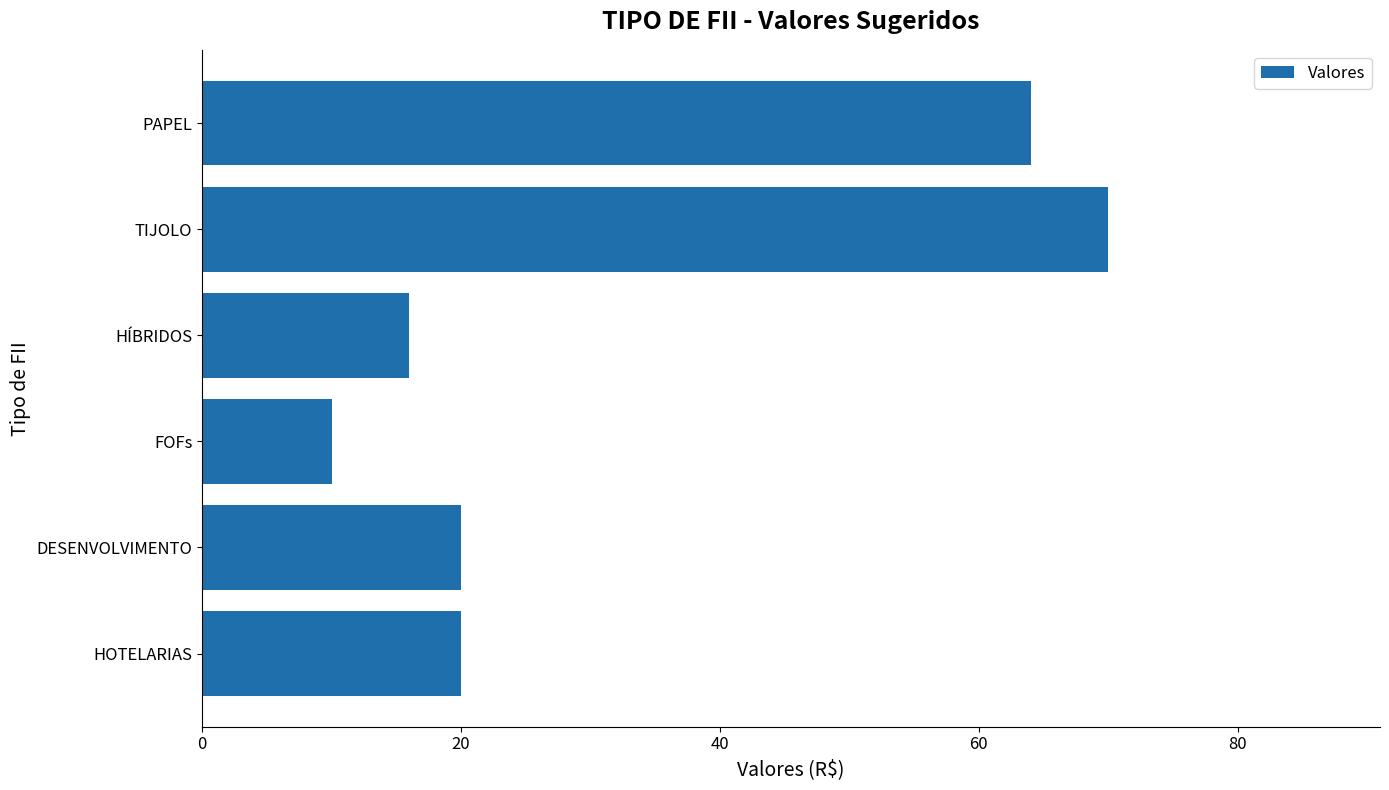

Is it true that the value at TIJOLO is 118?

False